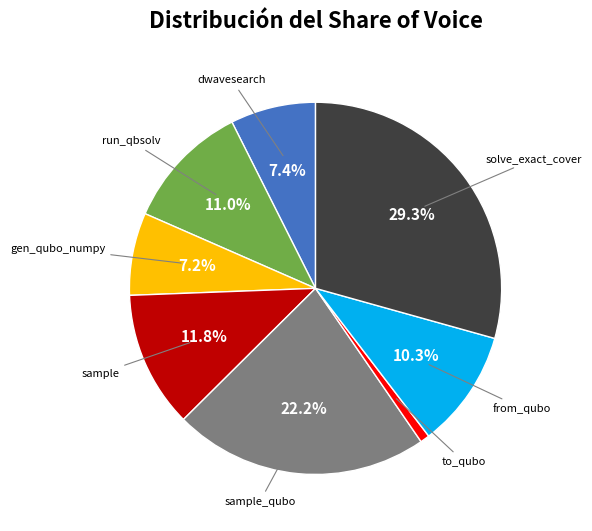

Is there a majority slice in this chart?

No